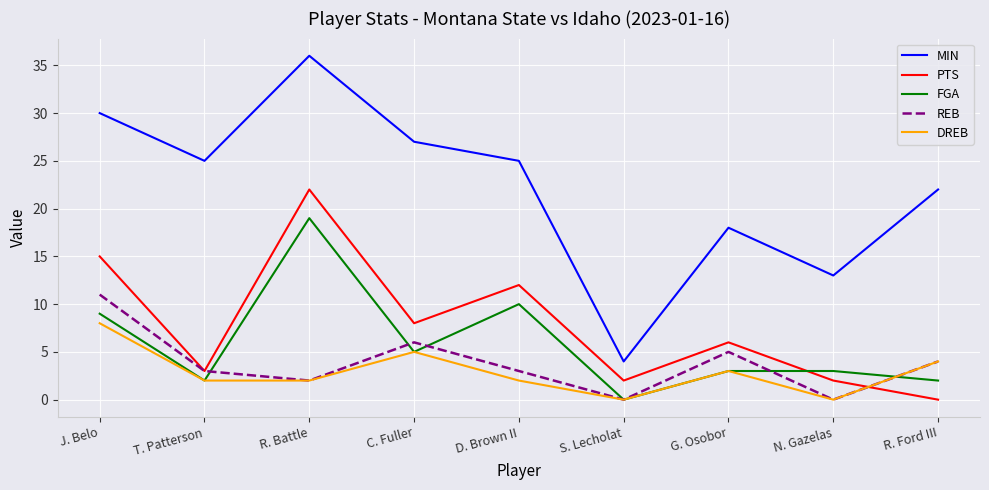

True or false: FGA and PTS intersect in this chart.

True